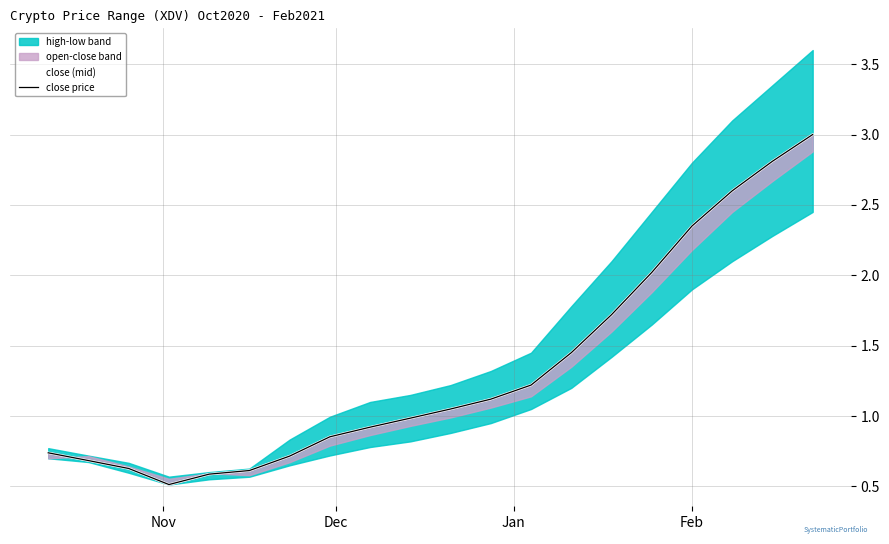

Reading left to right, list all the values displayed in this chart.

close (mid): 0.7	0.7	0.6	0.5	0.6	0.6	0.7	0.9	0.9	1.0	1.1	1.1	1.2	1.4	1.7	2.0	2.4	2.6	2.8	3.0
close price: 0.7	0.7	0.6	0.5	0.6	0.6	0.7	0.9	0.9	1.0	1.1	1.1	1.2	1.4	1.7	2.0	2.4	2.6	2.8	3.0